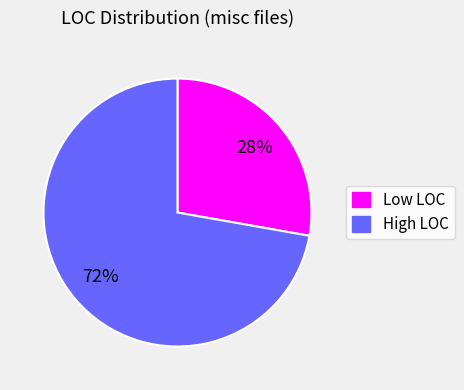

To the nearest percent, what is the average slice percentage?

50%